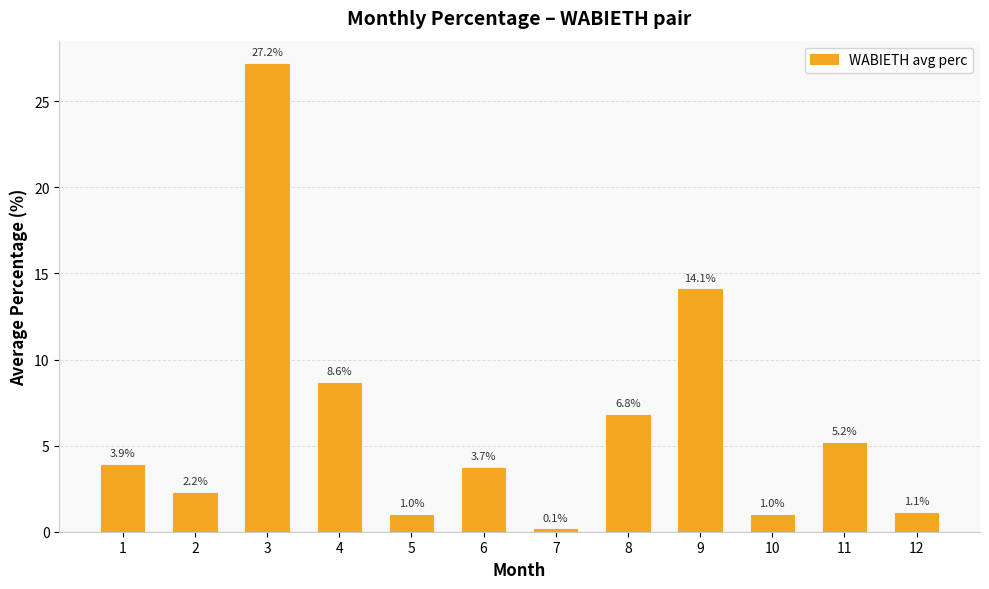

How many distinct data groups are displayed?

1